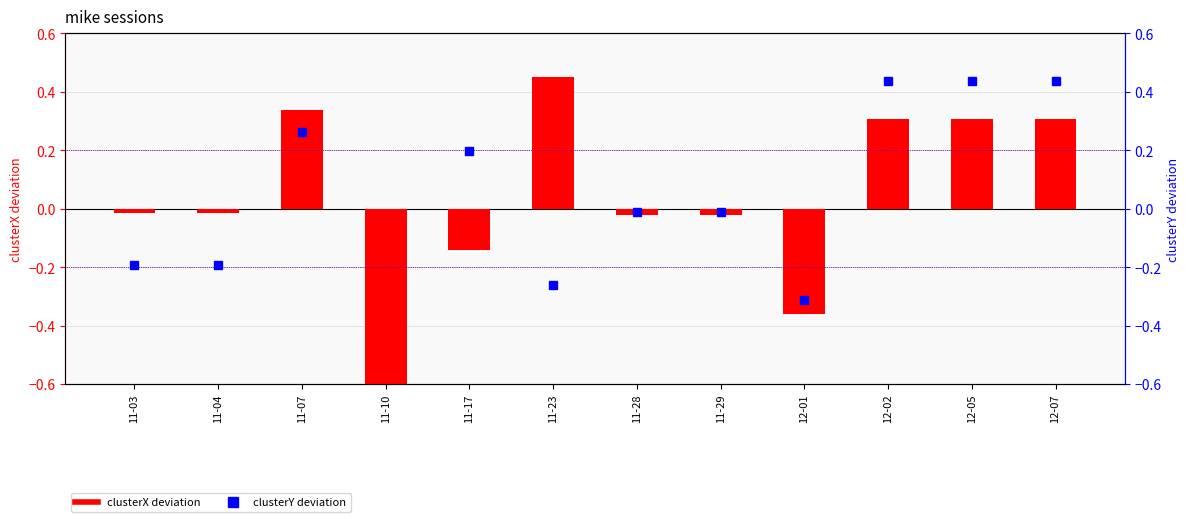

At how many categories does at least one series exceed 0?

6